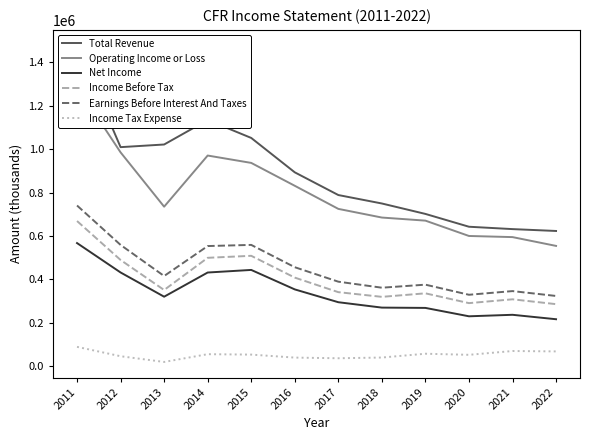

How many values in the Earnings Before Interest And Taxes series are below 415700?

6